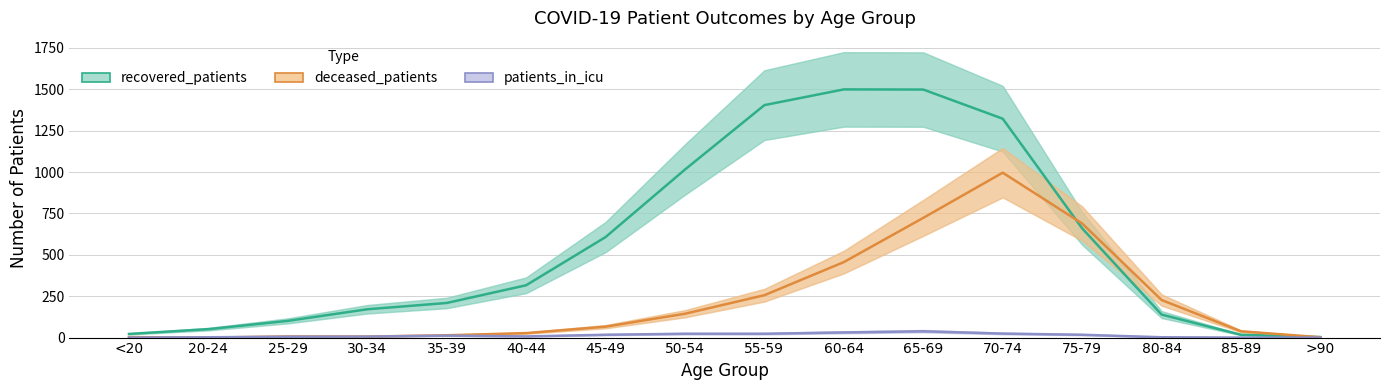

How many values in the patients_in_icu series are below 12?

8